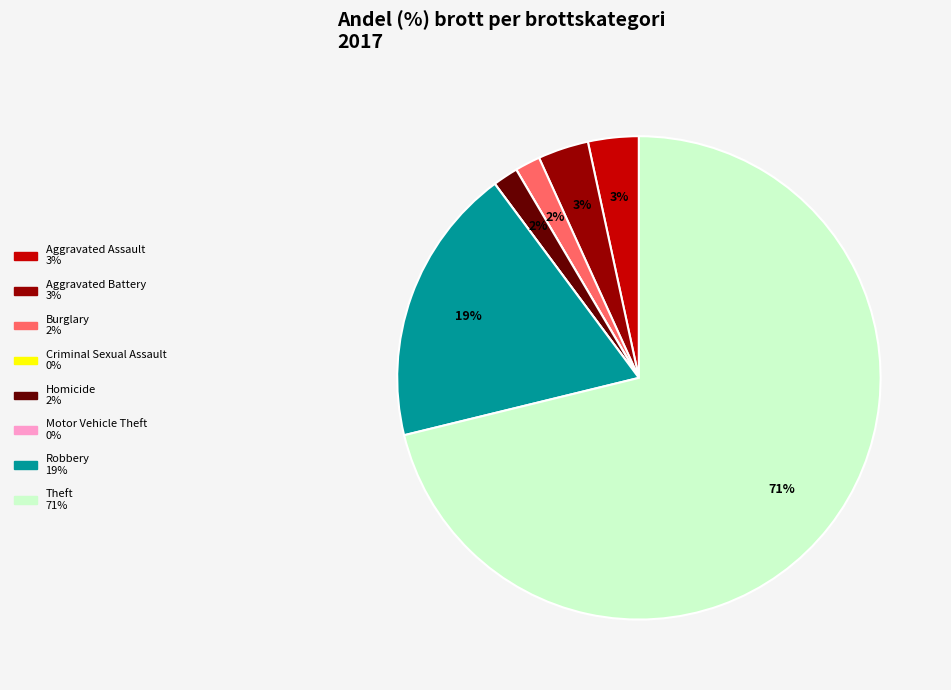

What is the majority slice?

Theft